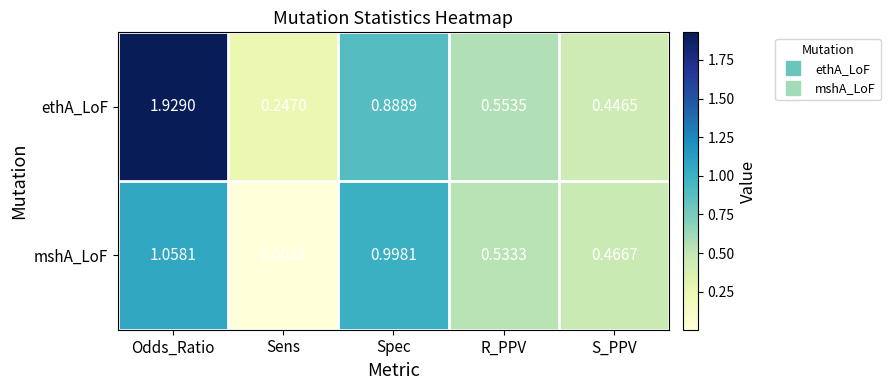

Where is mshA_LoF nearest to the value 0?

Sens